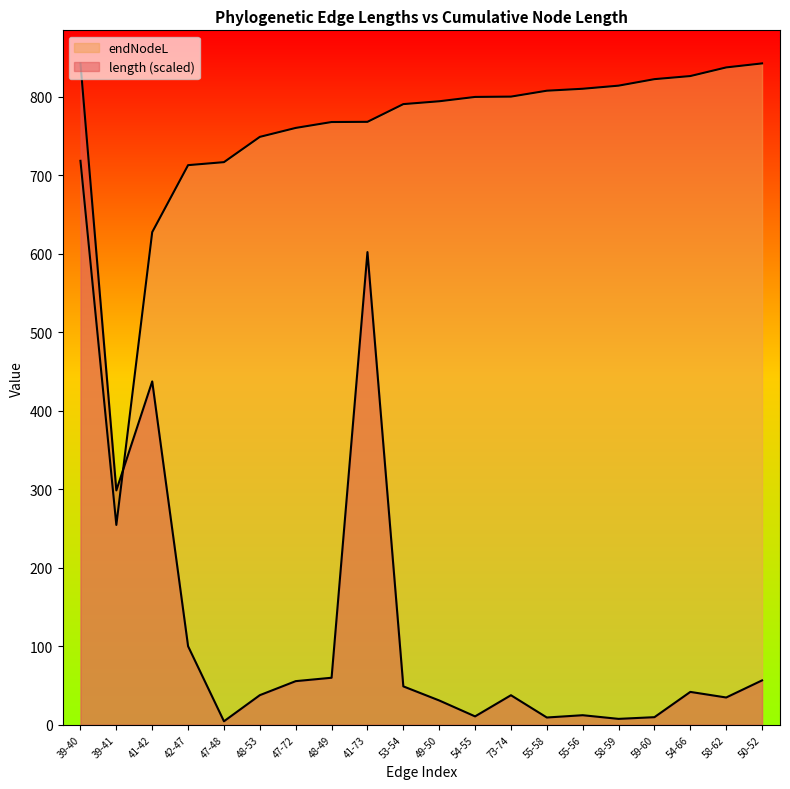

Where is the first local minimum for length?

39-41